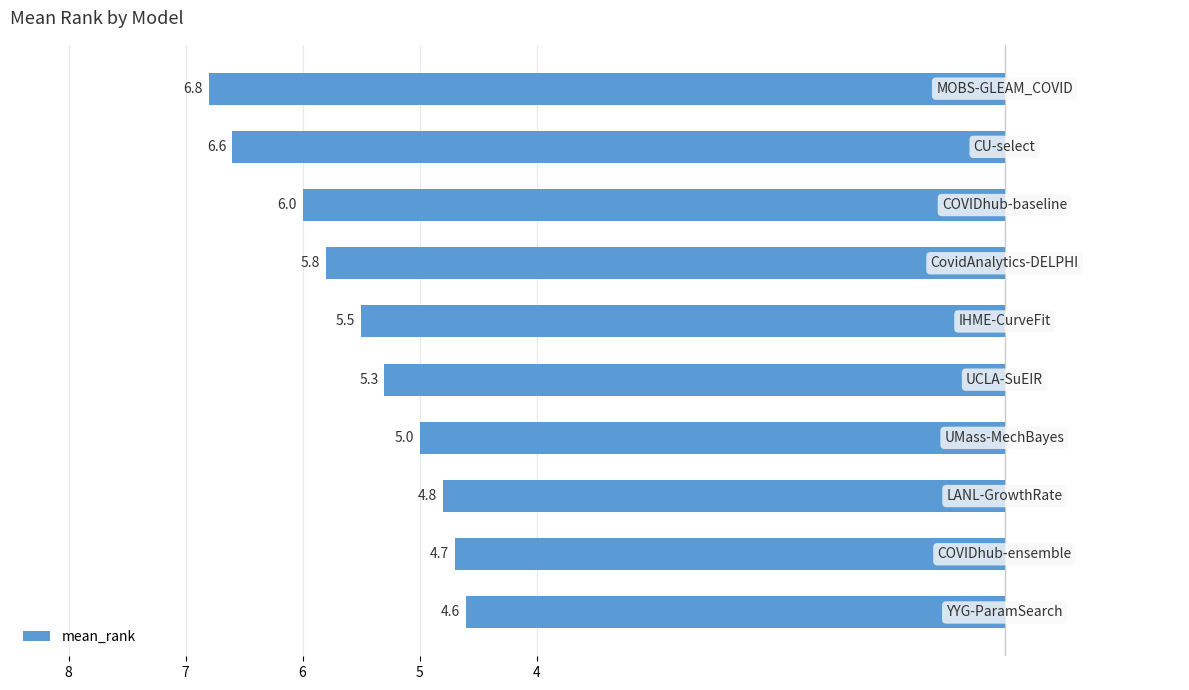

Are the bars horizontal?

Yes